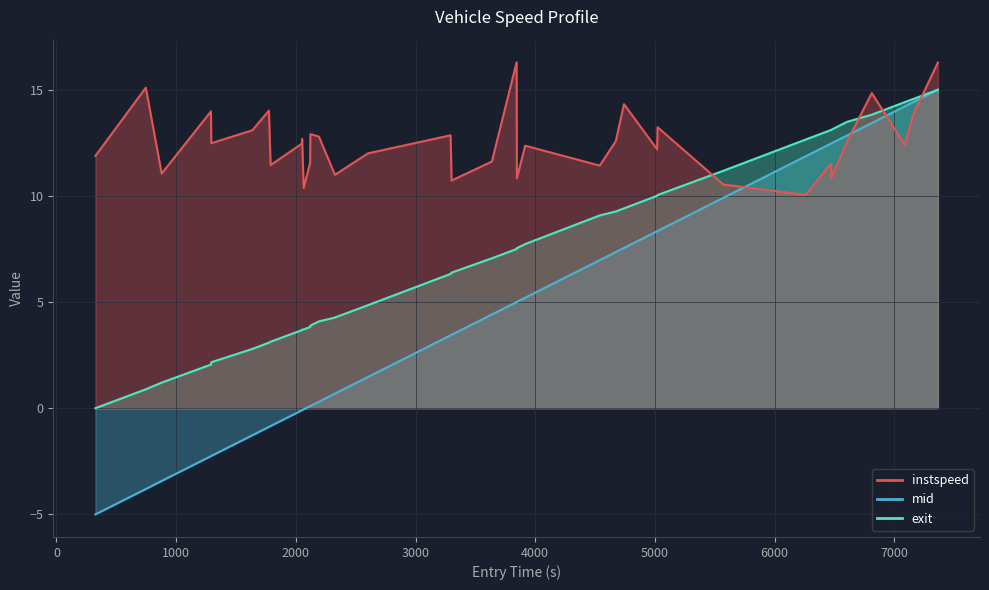

What is the label of the 4th point from the left?

2000